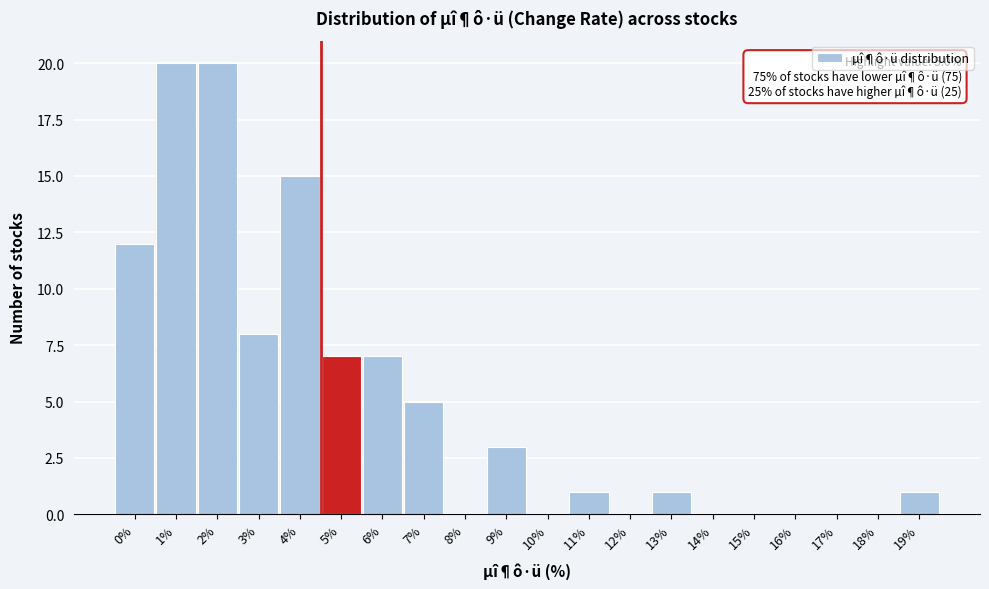

Reading right to left, list all the values displayed in this chart.

19%=1	18%=0	17%=0	16%=0	15%=0	14%=0	13%=1	12%=0	11%=1	10%=0	9%=3	8%=0	7%=5	6%=7	5%=7	4%=15	3%=8	2%=20	1%=20	0%=12